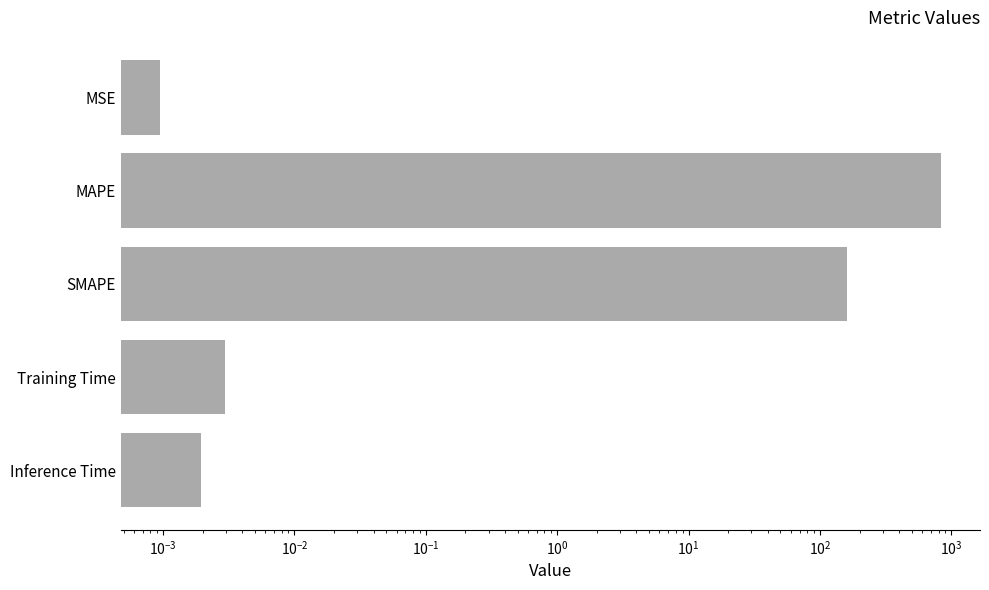

The chart shows a value of 107.1 at SMAPE. True or false?

False